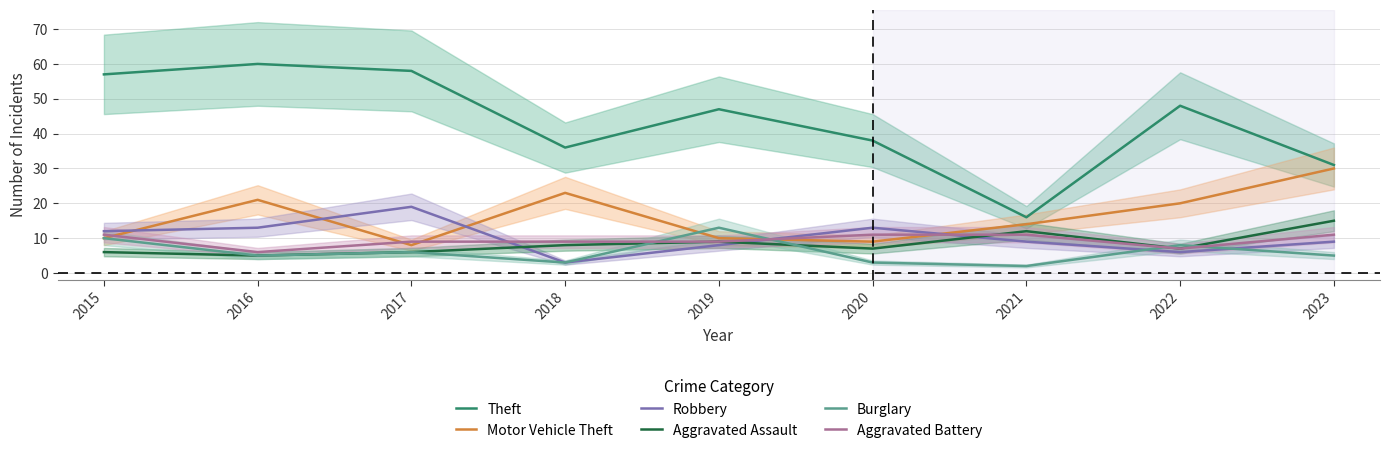

How many data points does each series have?

9